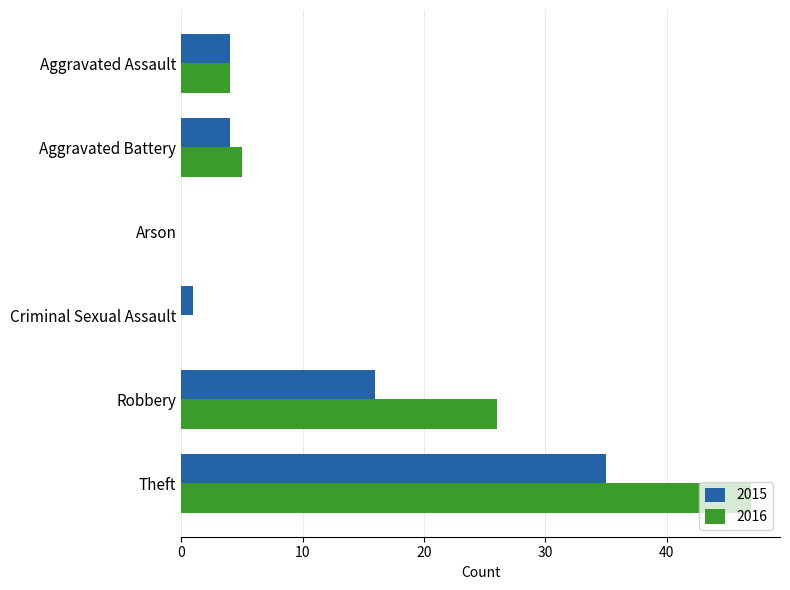

At which category is the sum across all series the highest?

Theft